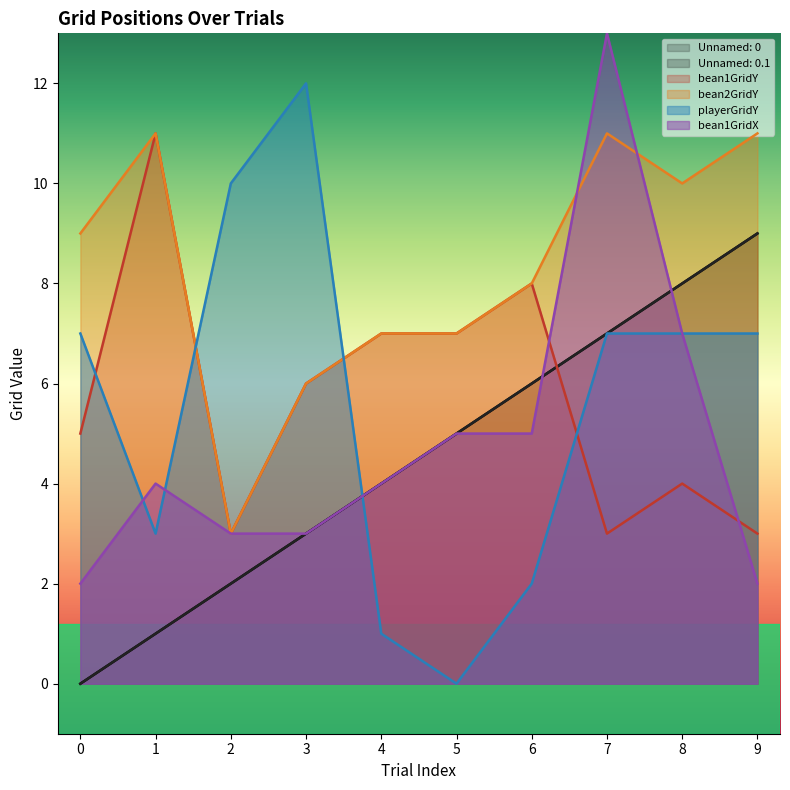

The bean1GridY series shows 3 at 7. True or false?

True